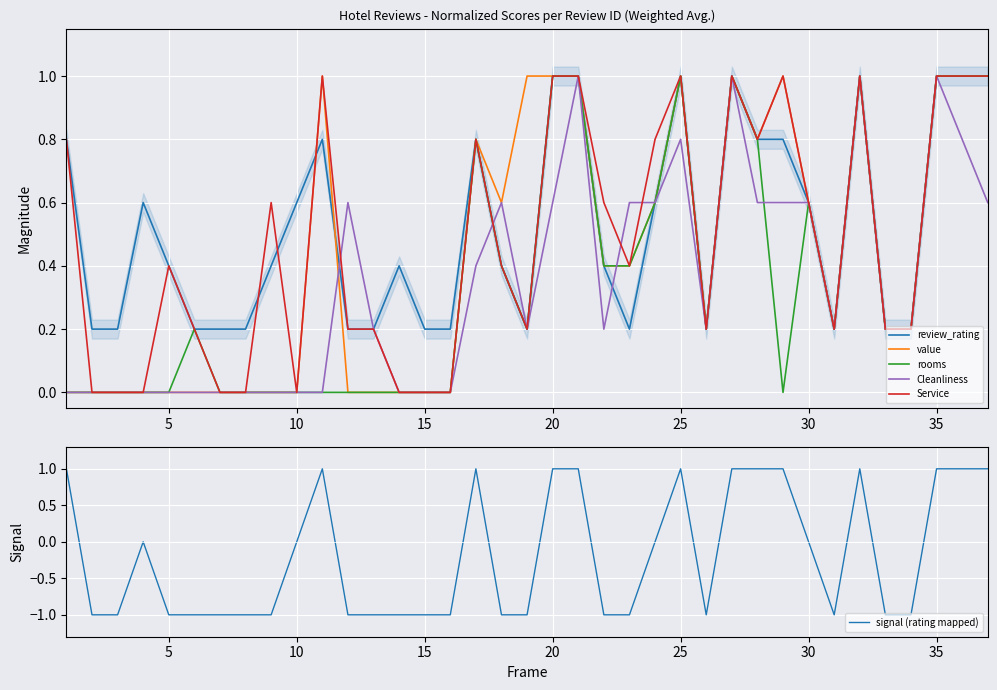

The value of rooms at 35 is 1.0. True or false?

True